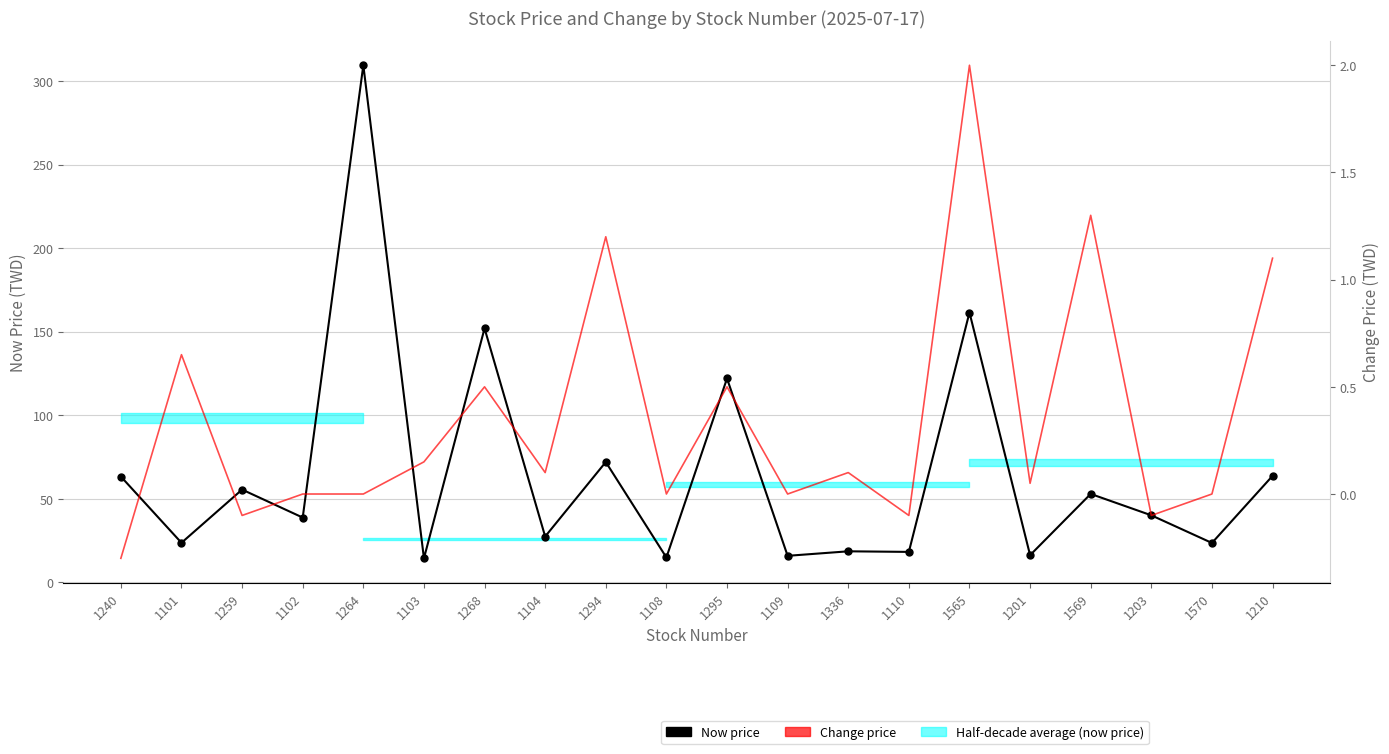

What is the difference between the second highest and minimum values in the Change price series?

1.6